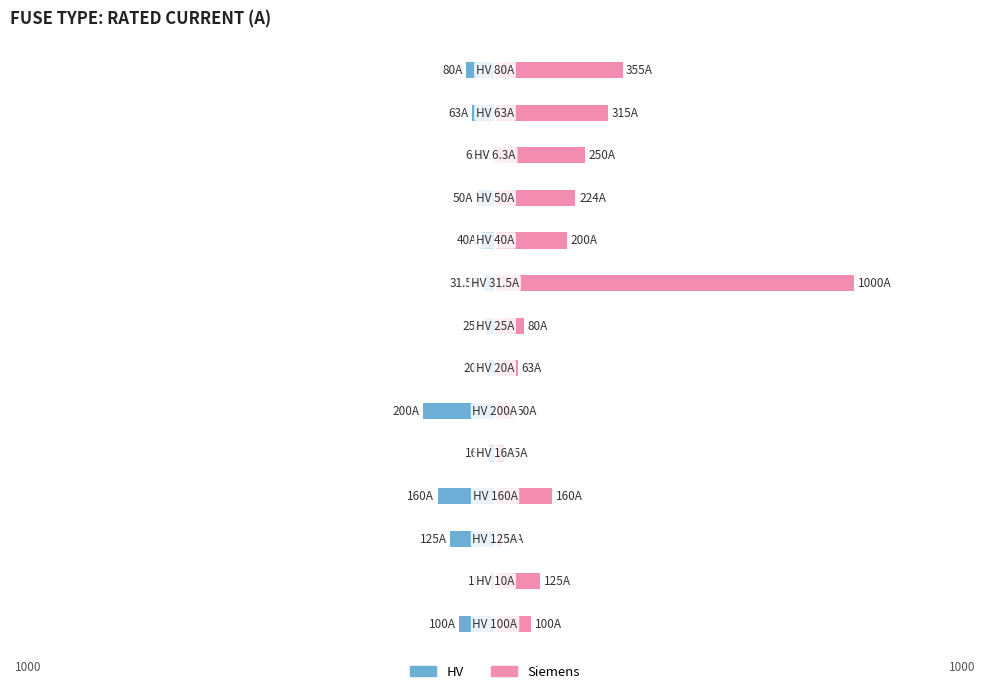

What is the maximum value shown in the chart?

1000.0